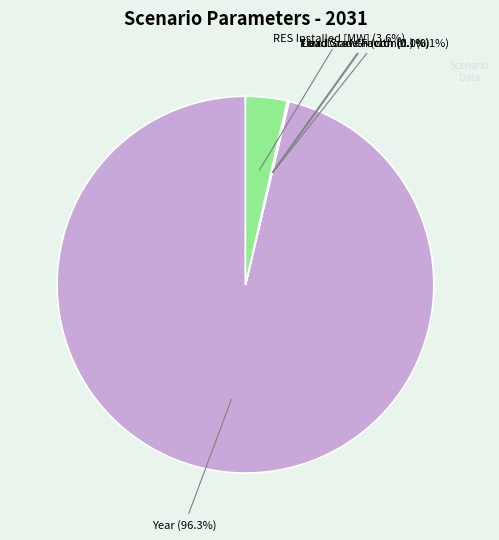

To the nearest percent, what portion does Year represent?

96%